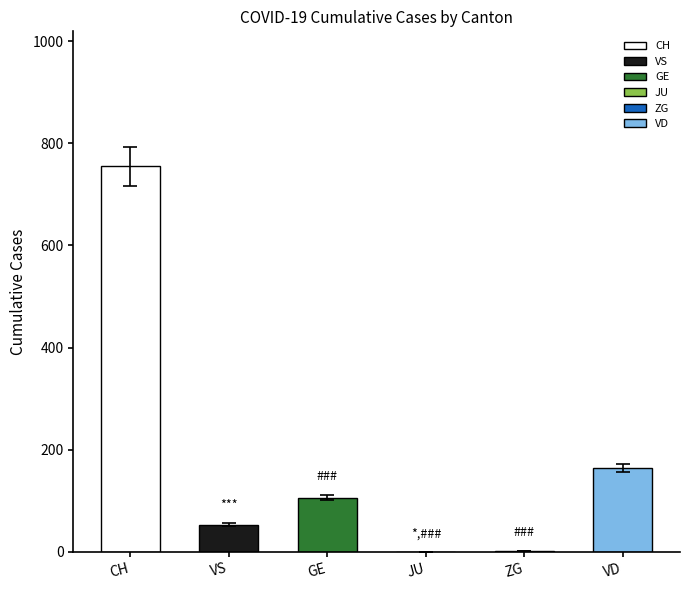

How many data points does each series have?

6